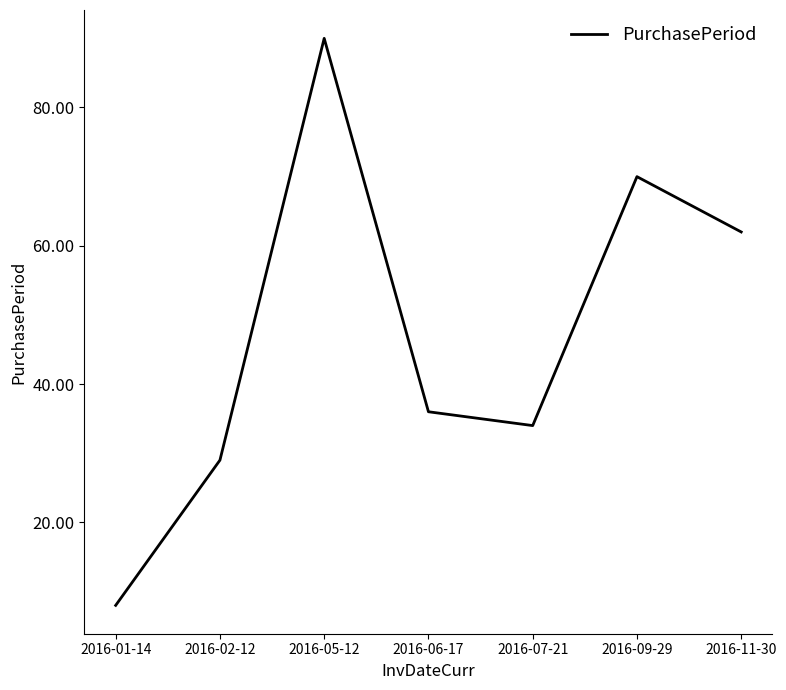

What is the difference between the values at 2016-07-21 and 2016-02-12?

5